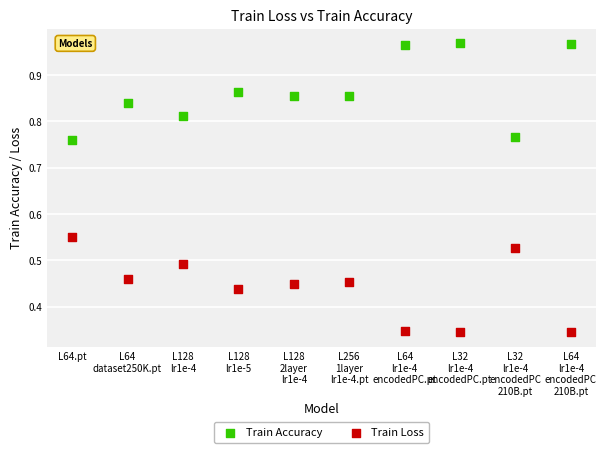

Which series contains the highest Y value?

Train Accuracy